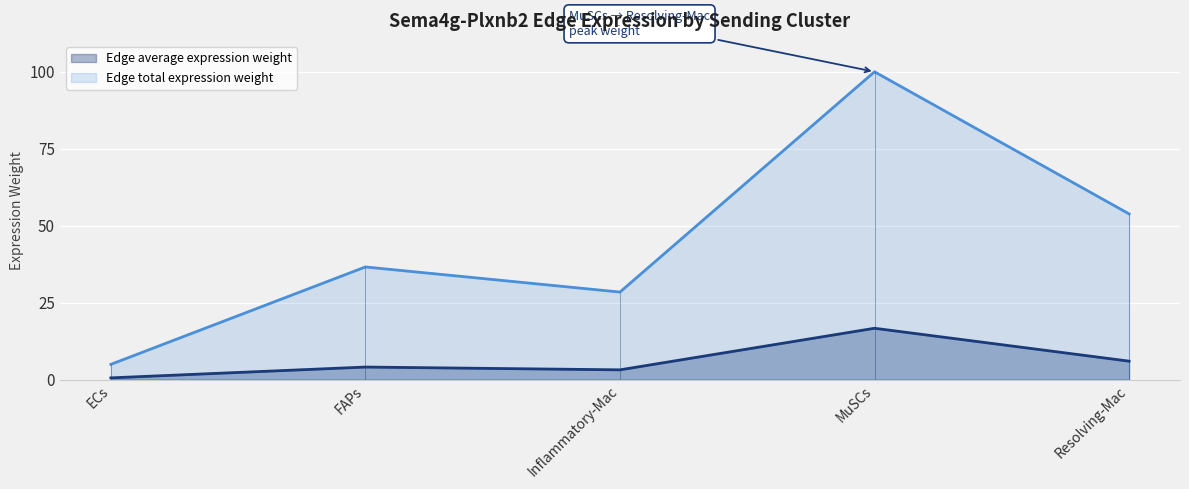

What are all the series names shown in the legend?

Edge average expression weight, Edge total expression weight